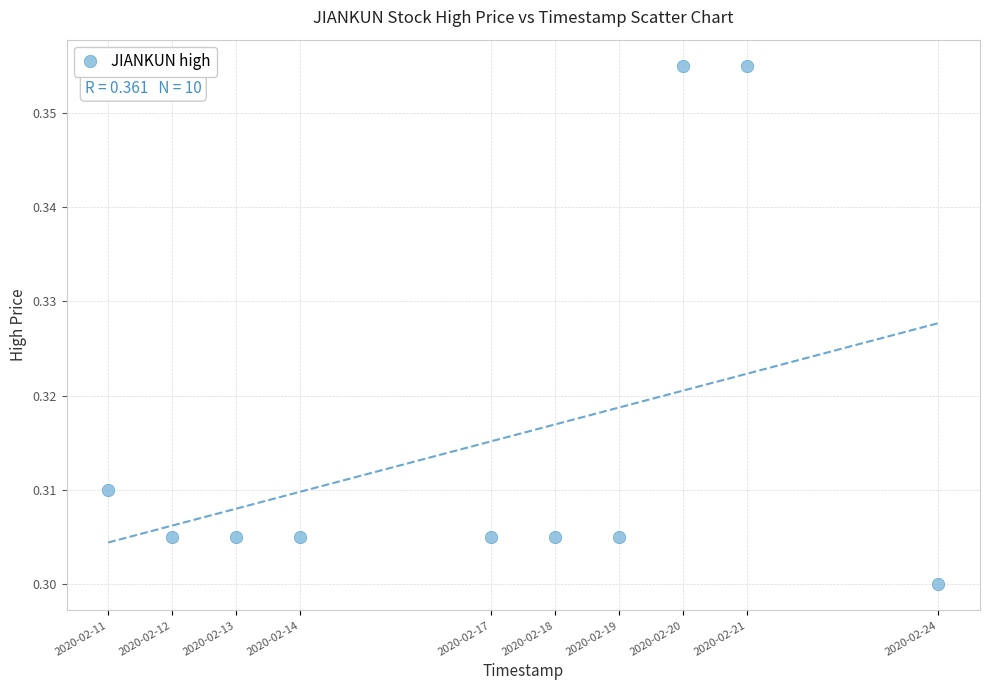

What is the range of X values (max minus min)?

1123200.0